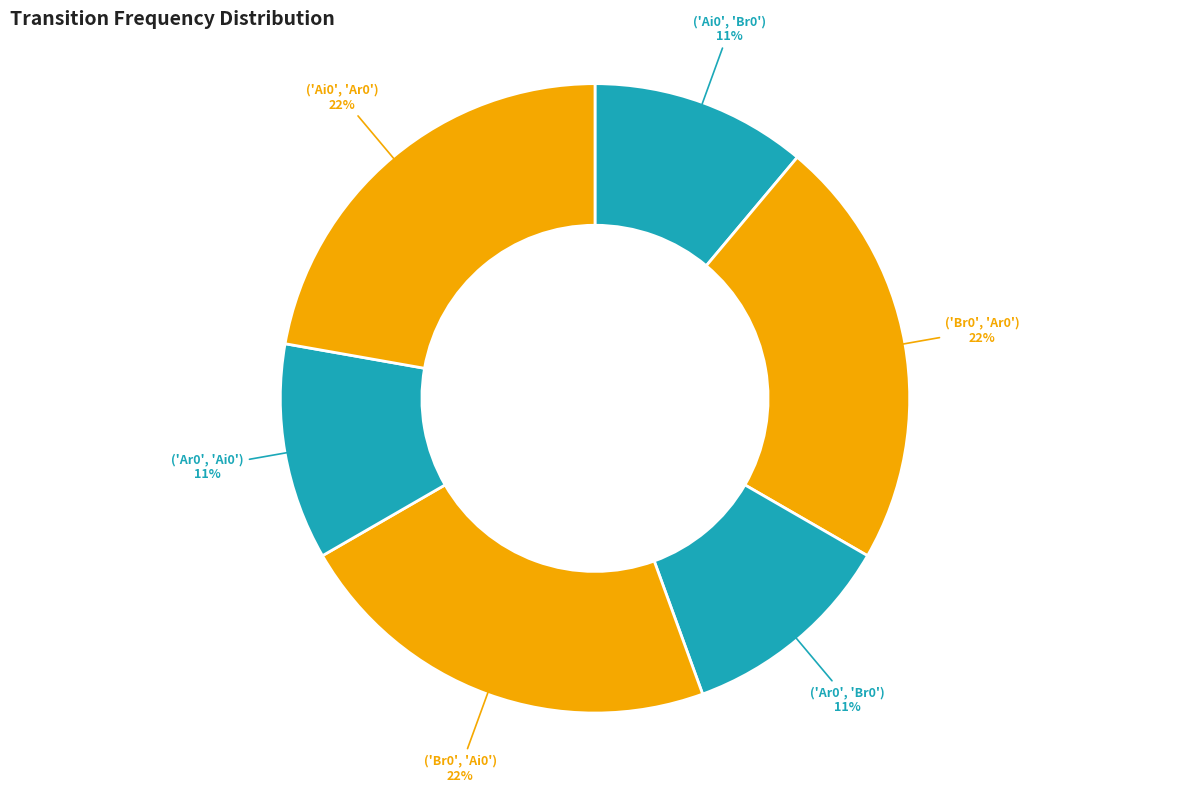

To the nearest percent, what percentage of the pie is ('Ai0', 'Br0')?

11%